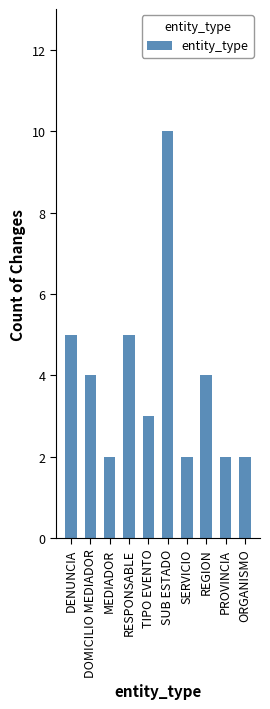

What is the average value?

4